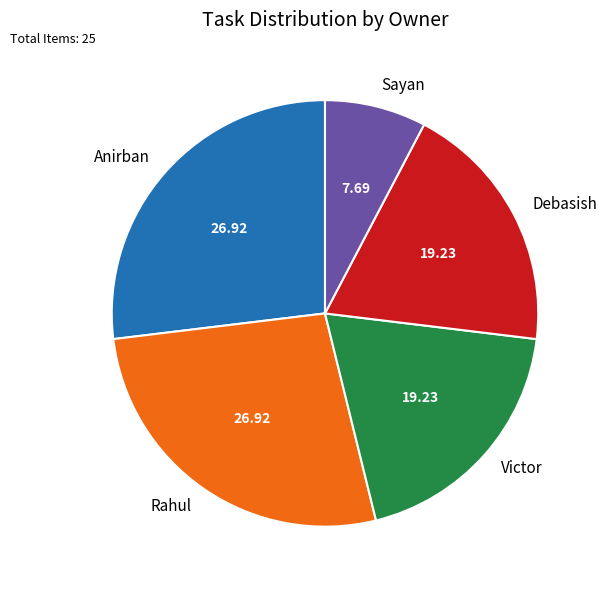

True or false: Anirban accounts for 27% of the total.

True